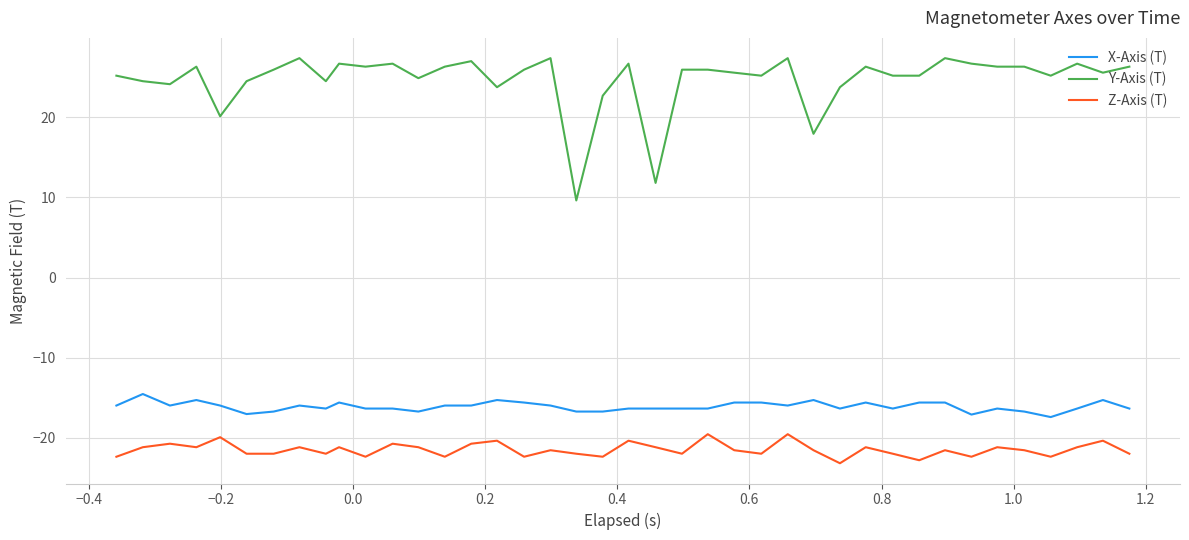

How many series are shown in this chart?

3